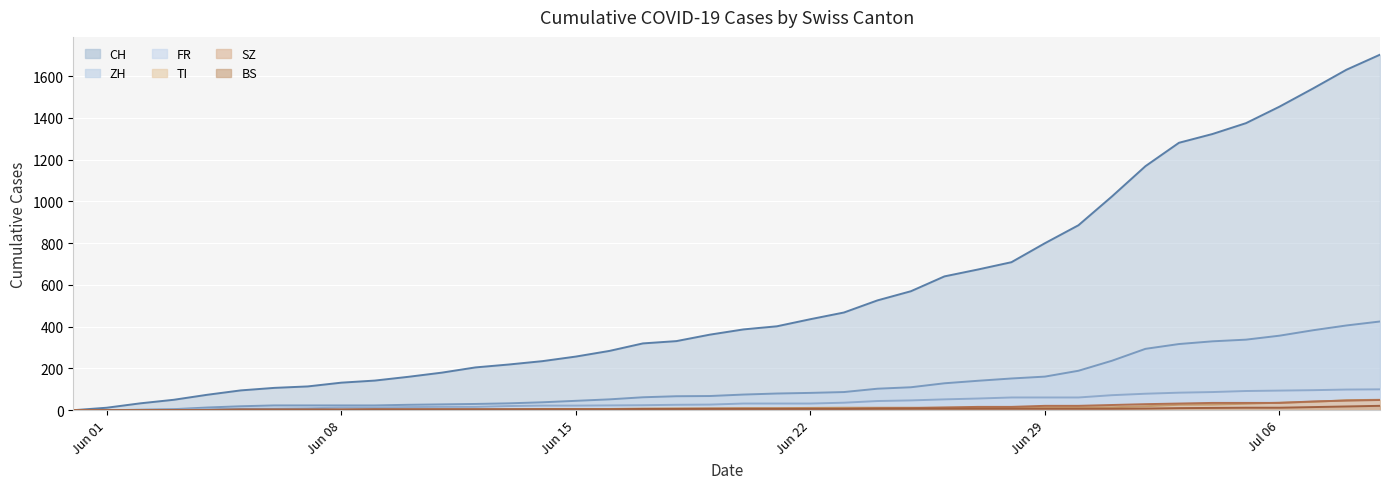

What is the maximum value shown in the chart?

1703